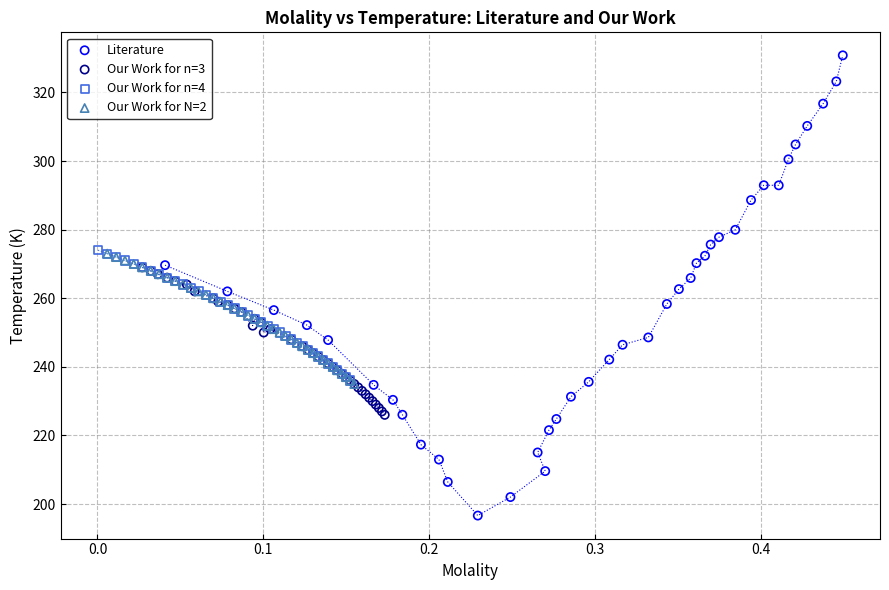

Which series has the largest Y range (max minus min)?

Literature